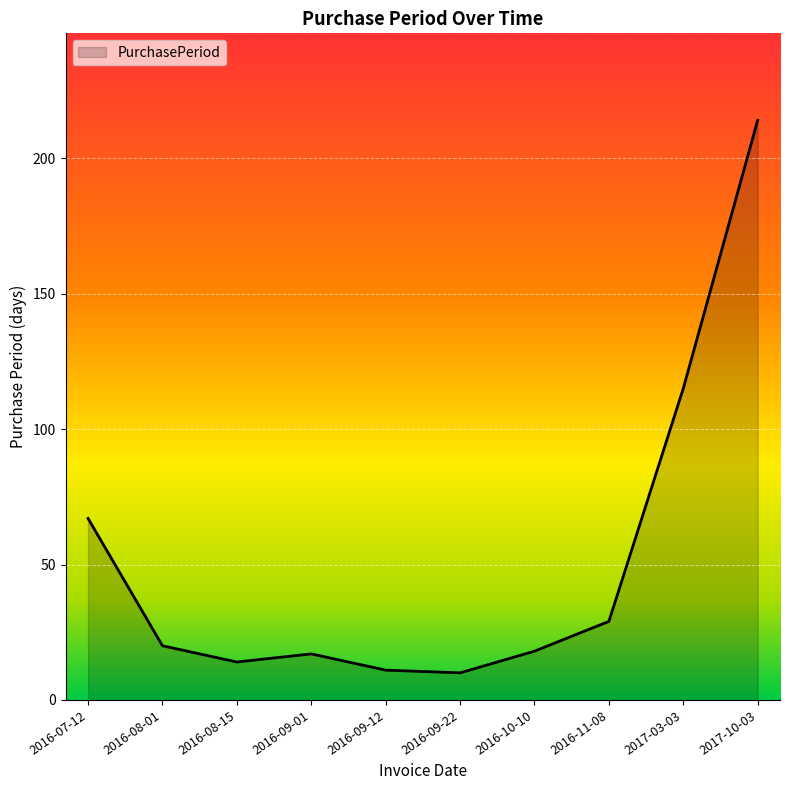

What is the ratio of the value at 2016-08-01 to the value at 2016-07-12?

0.3